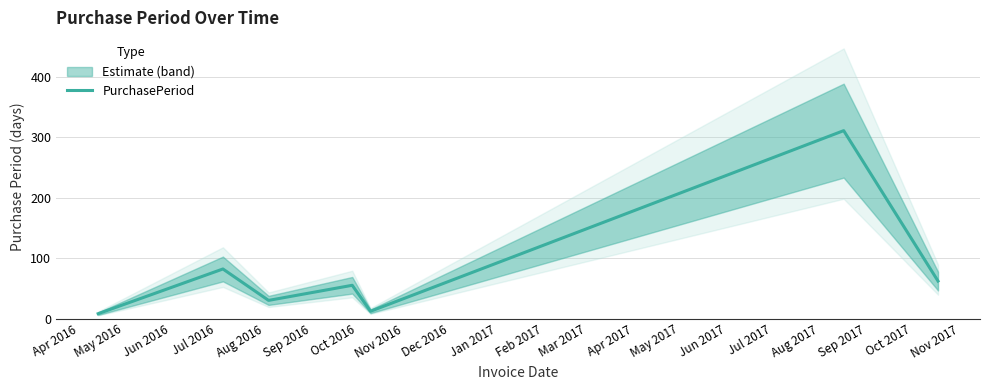

The value at Jul 2016 is 19. True or false?

False